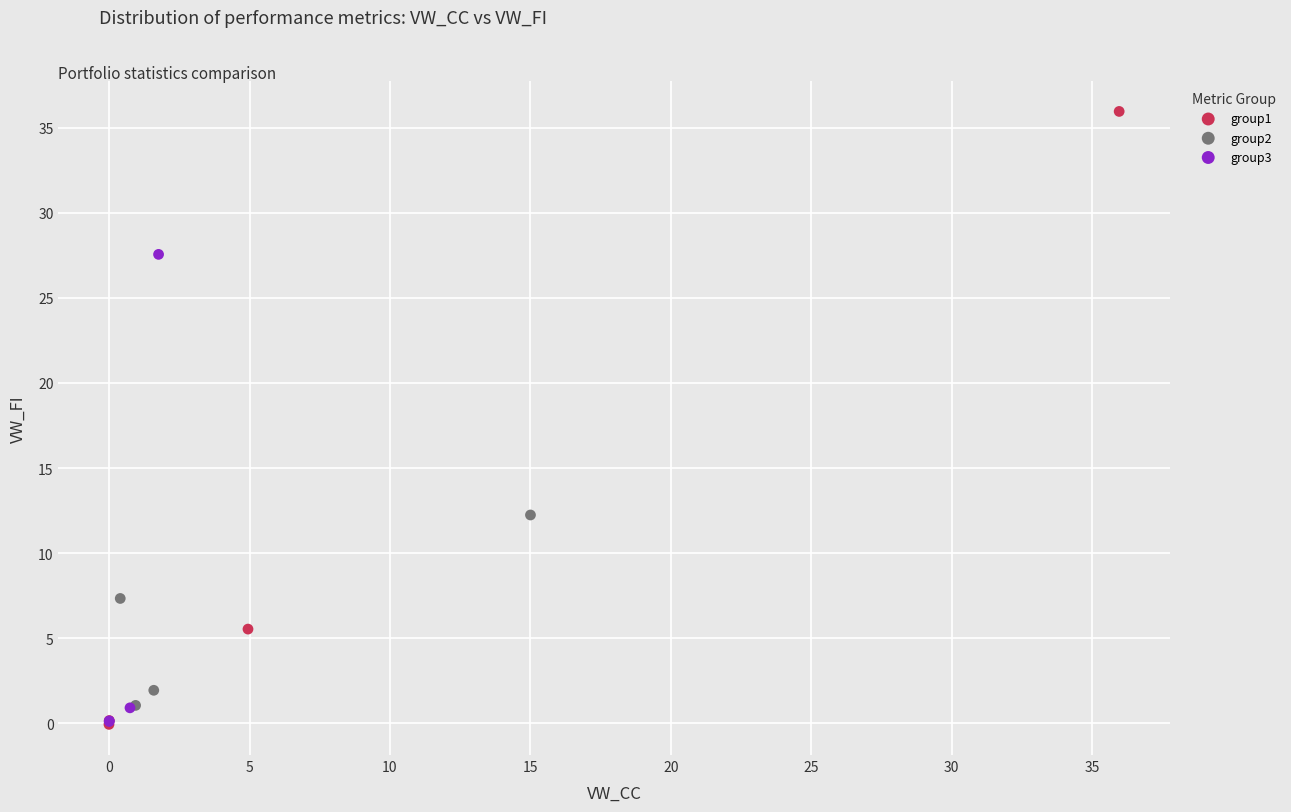

Which series contains the highest Y value?

group1